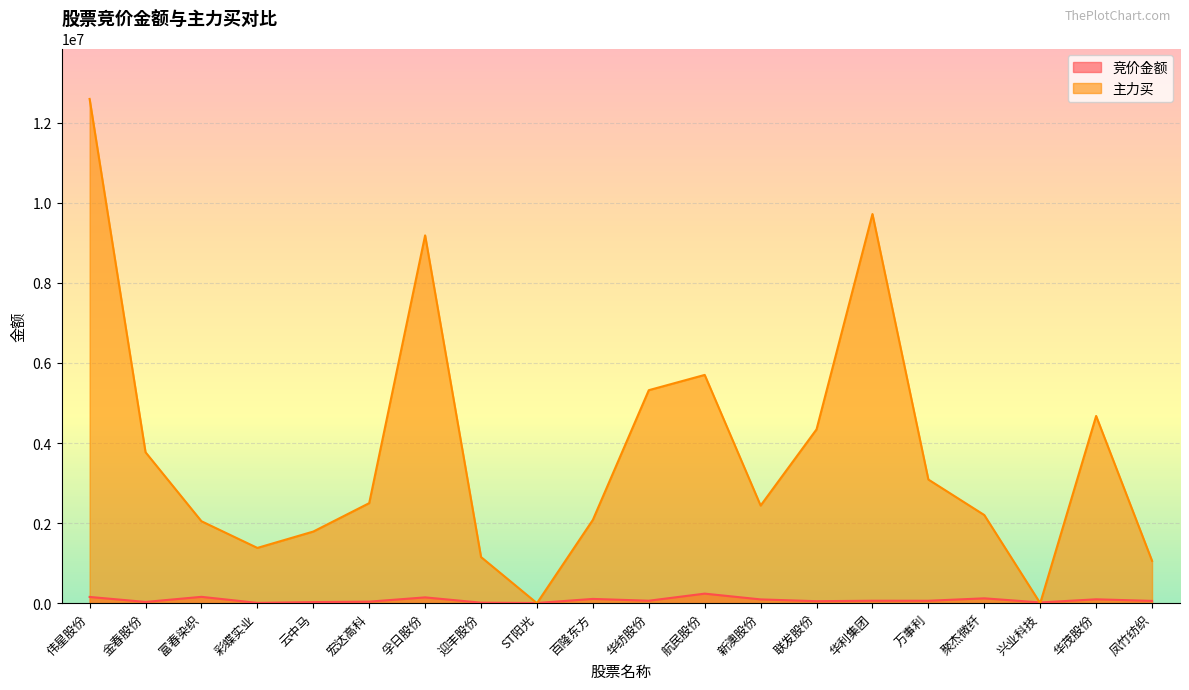

List the series in order of their peak value, lowest first.

竞价金额, 主力买